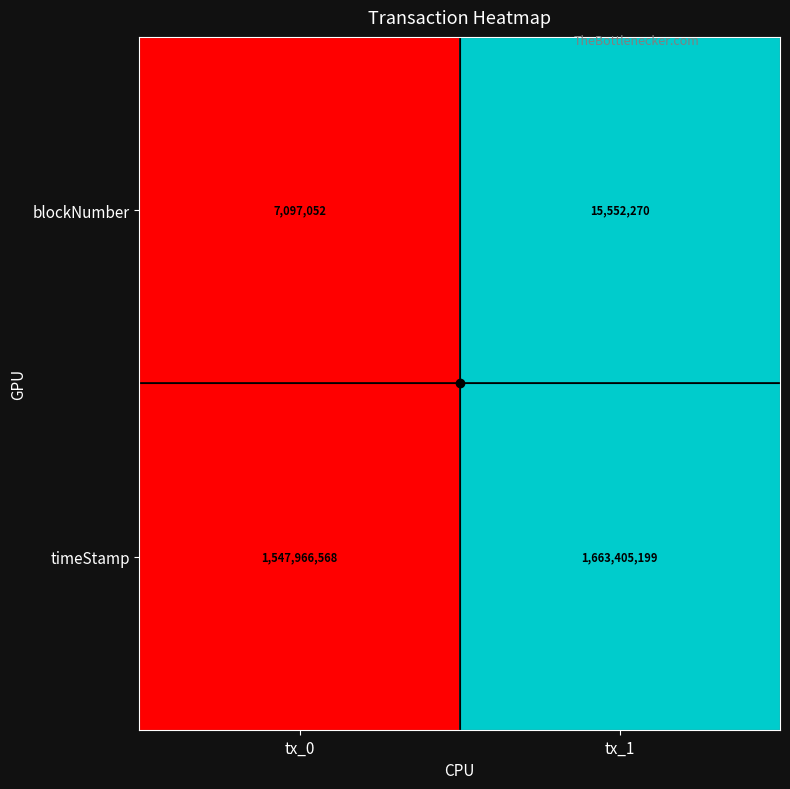

Rank the series by their maximum value, from highest to lowest.

timeStamp, blockNumber